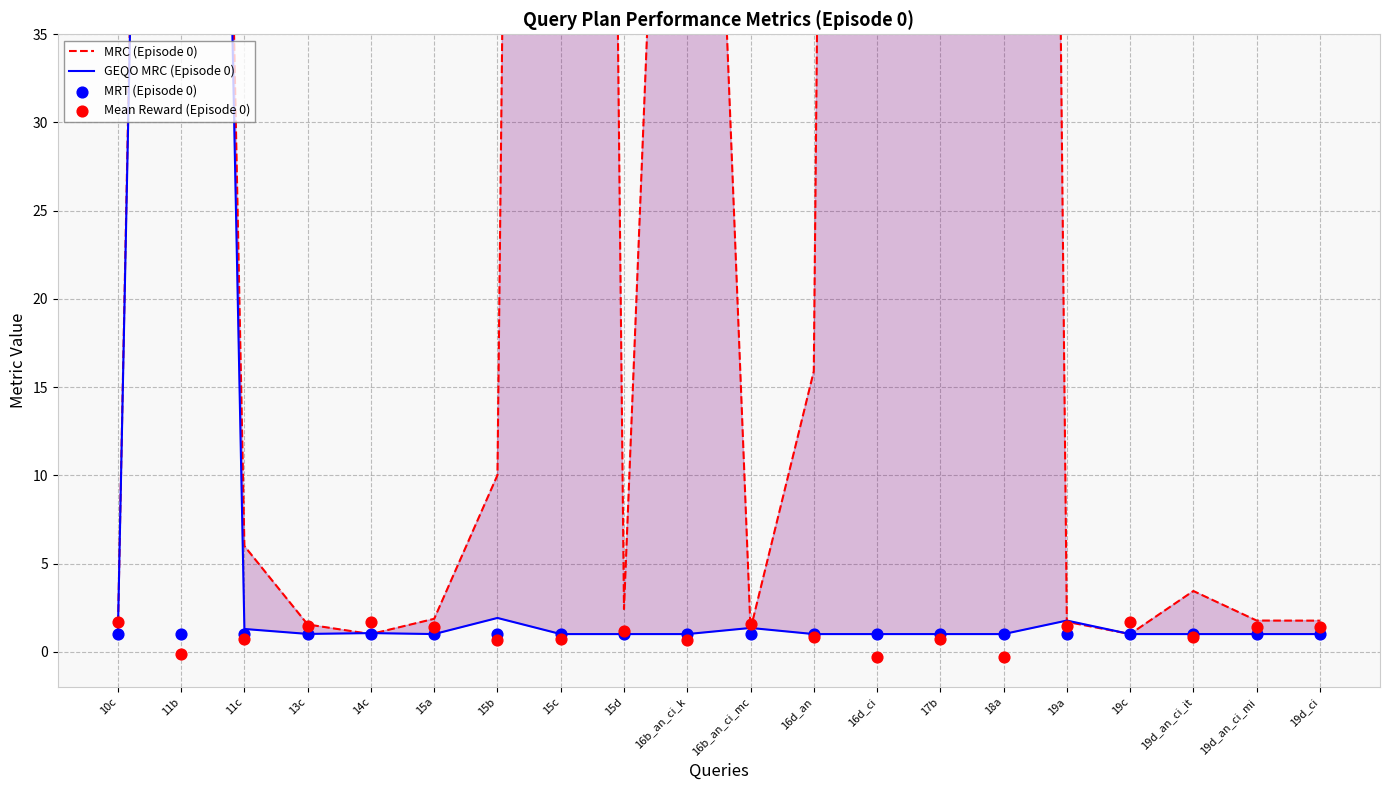

At how many categories does at least one series exceed 328?

3